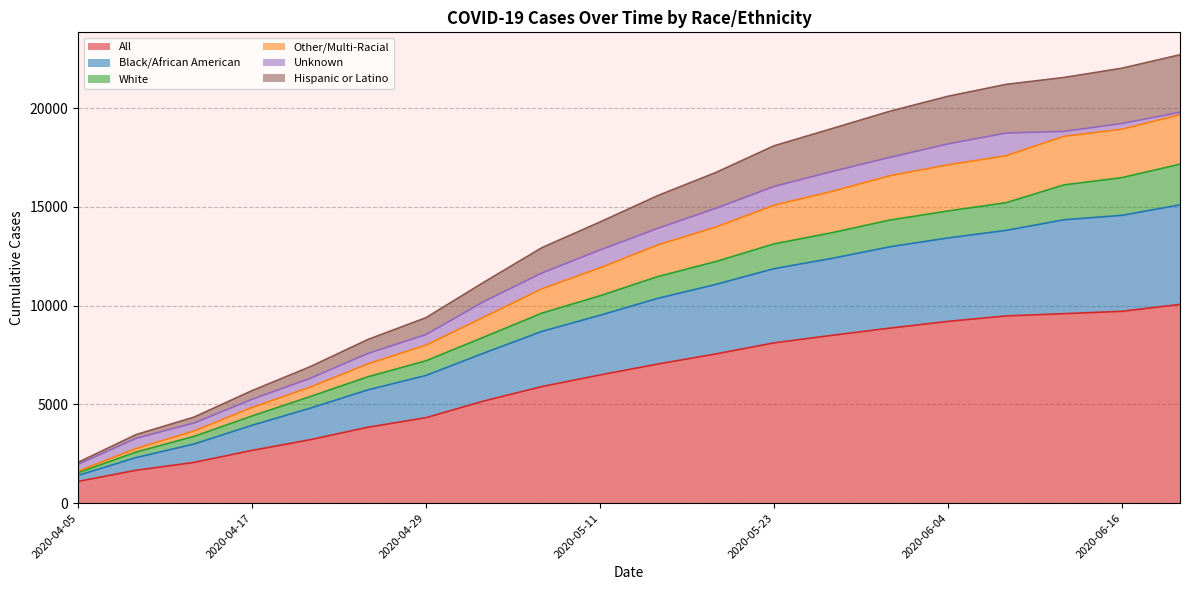

What is the lowest value of the All series?

1097